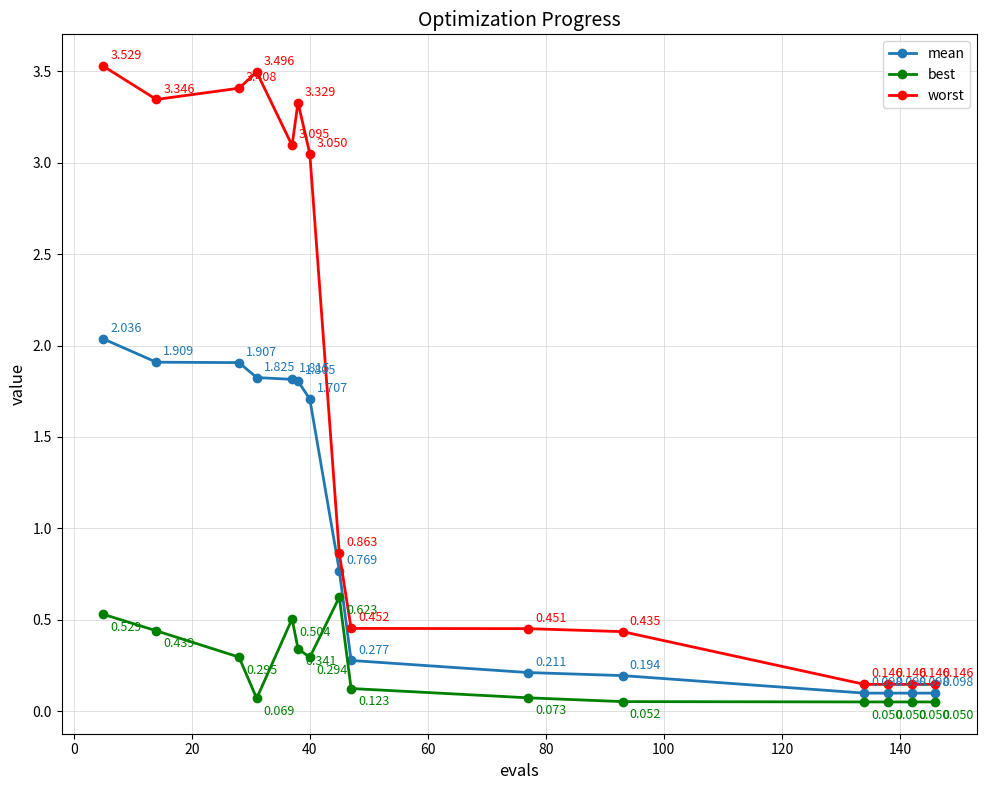

True or false: mean and best cross at least once.

False